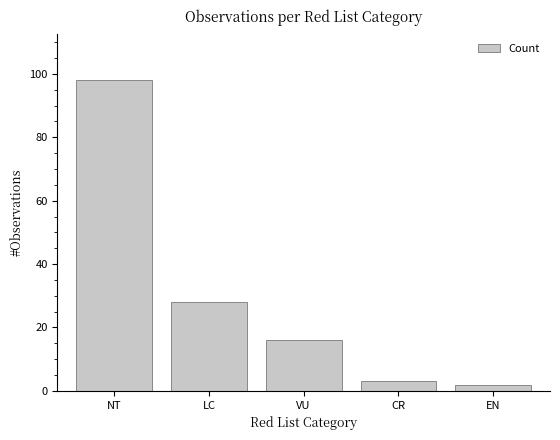

How many bars are there in total?

5